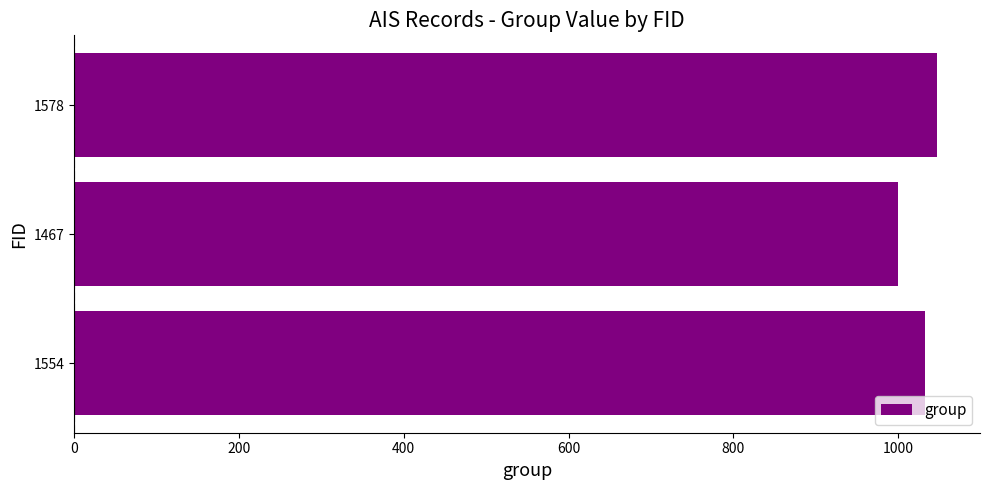

List the labels in order of value, smallest first.

1467, 1554, 1578